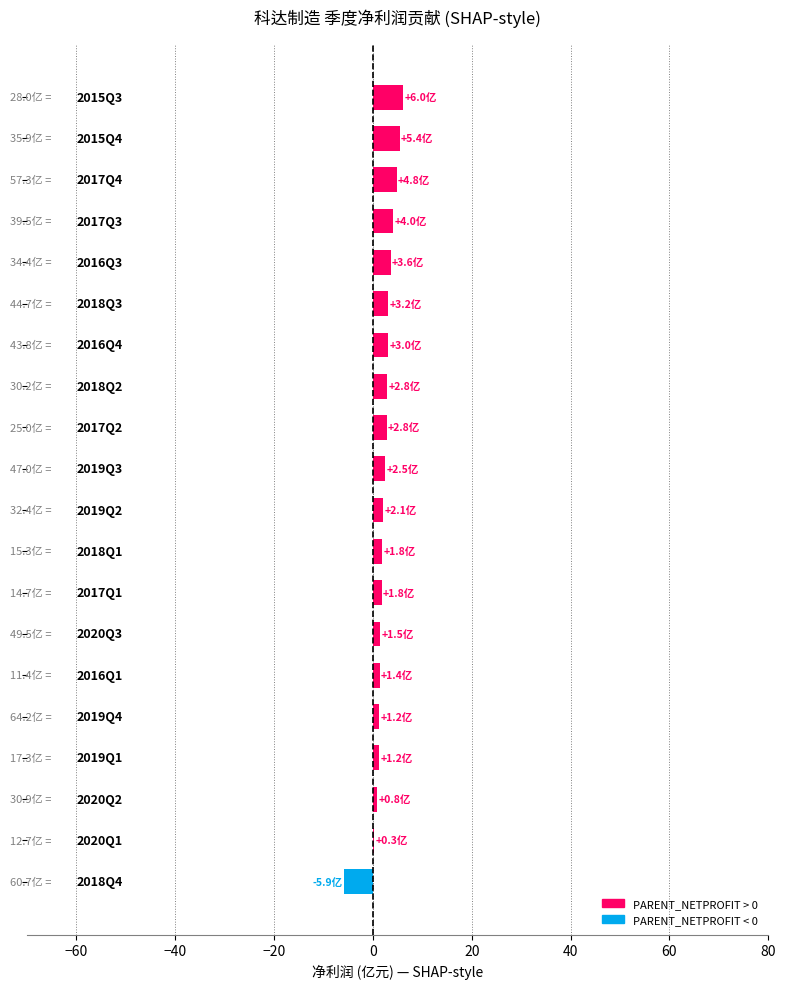

Are the bars horizontal?

Yes